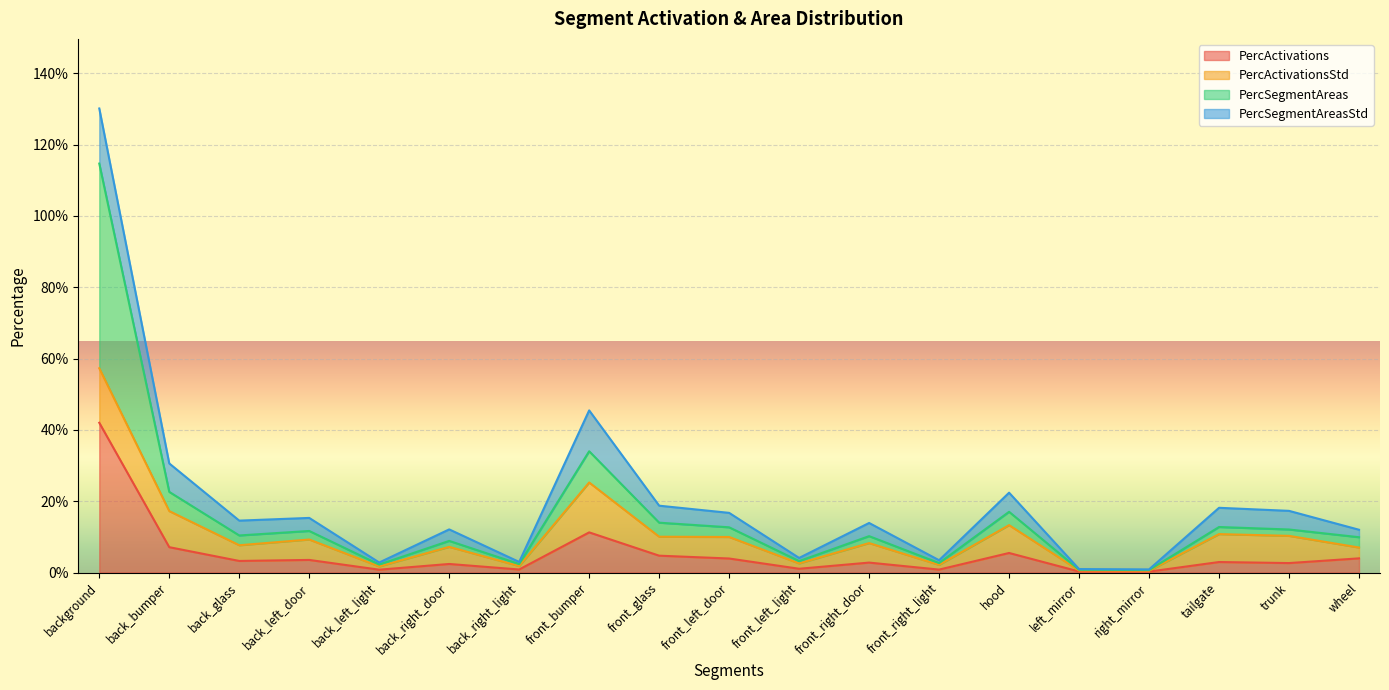

Which label corresponds to the largest value in the chart?

background